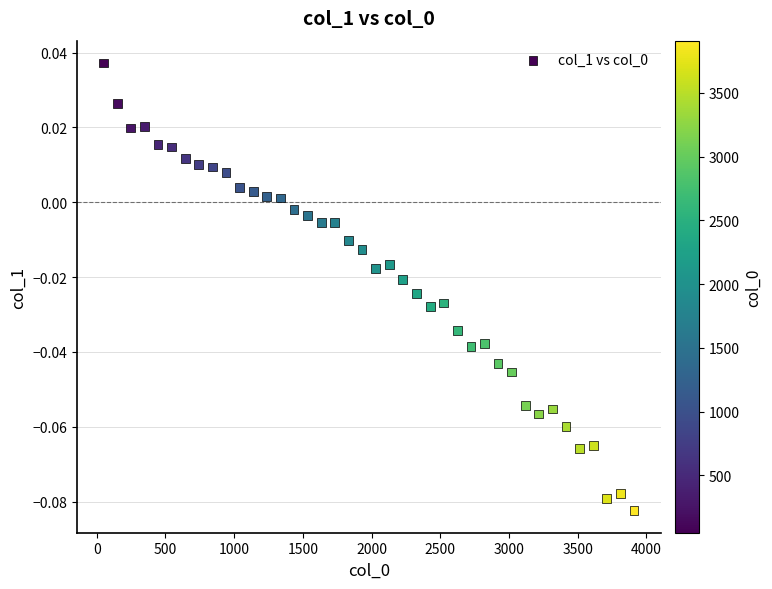

What is the range of X values (max minus min)?

3860.0